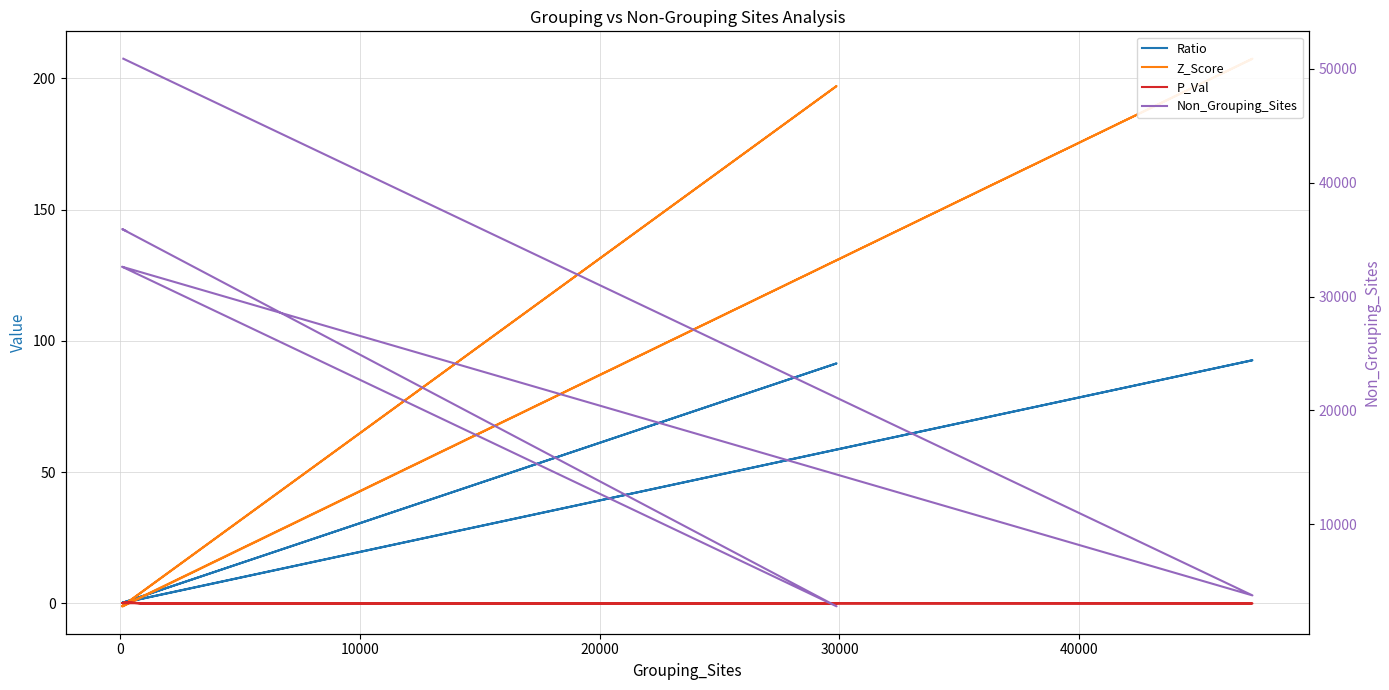

What is the difference between the maximum and second lowest values in the Ratio series?

92.4